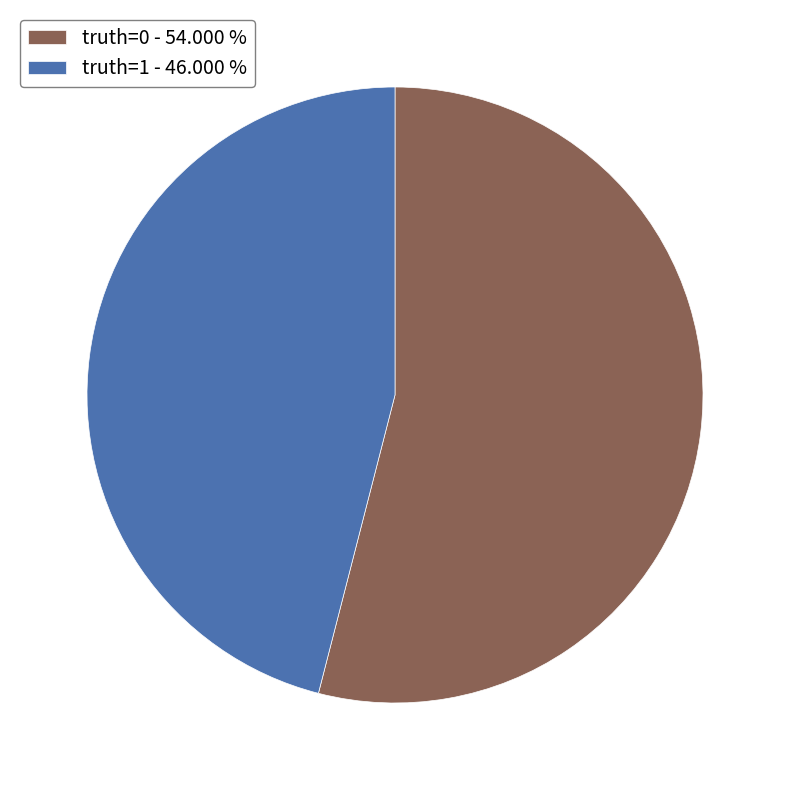

Is there a majority slice in this chart?

Yes